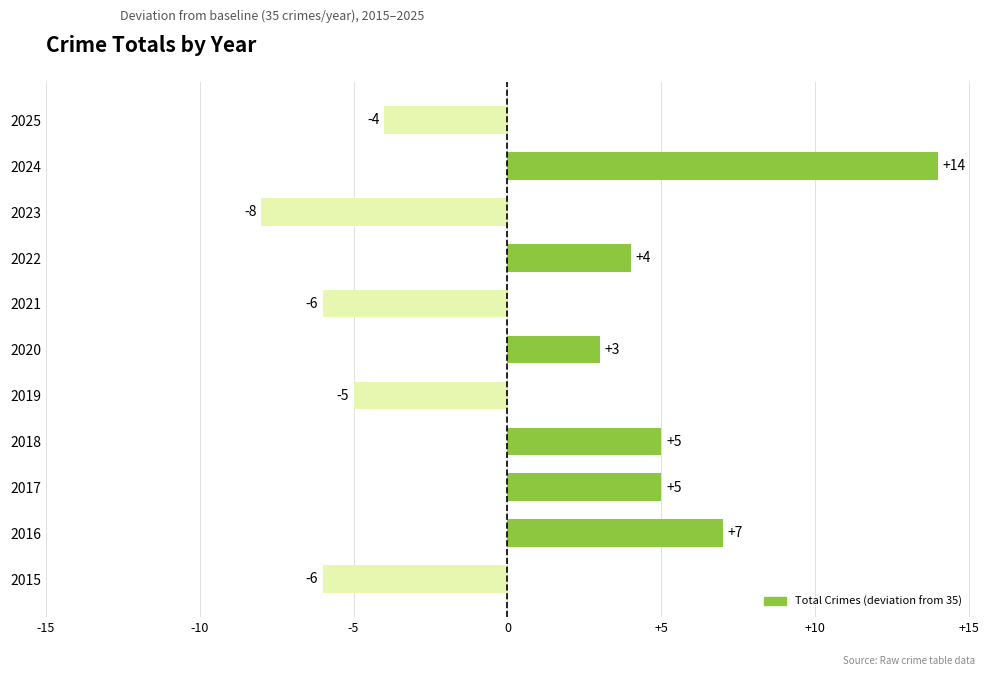

What is the sum of the values at 2020 and 2024?

17